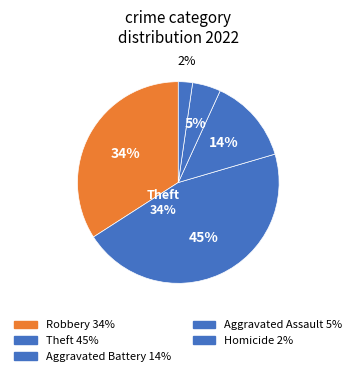

Is it true that Other is 1% of the pie?

False